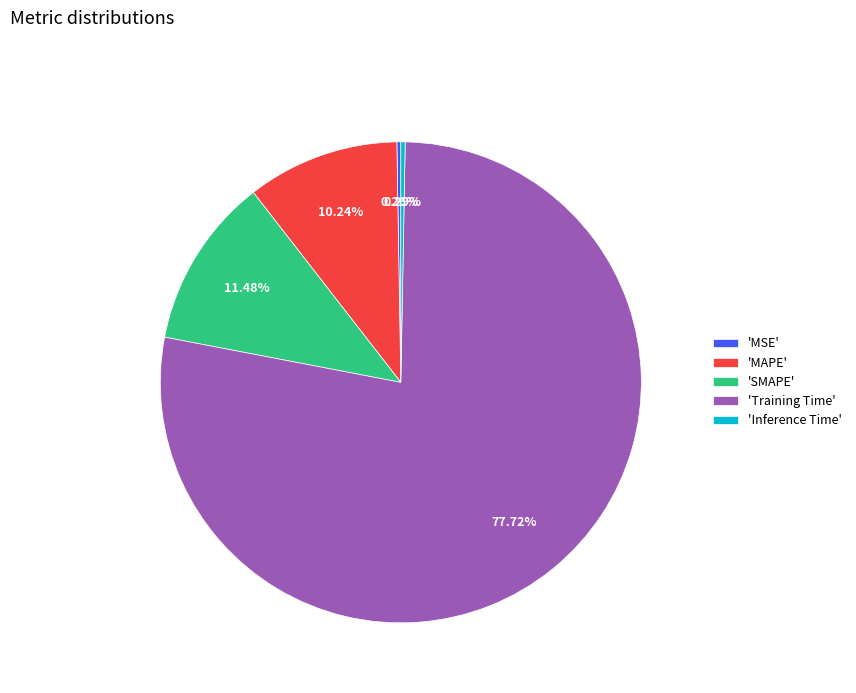

Which slice represents more than half of the pie?

'Training Time'